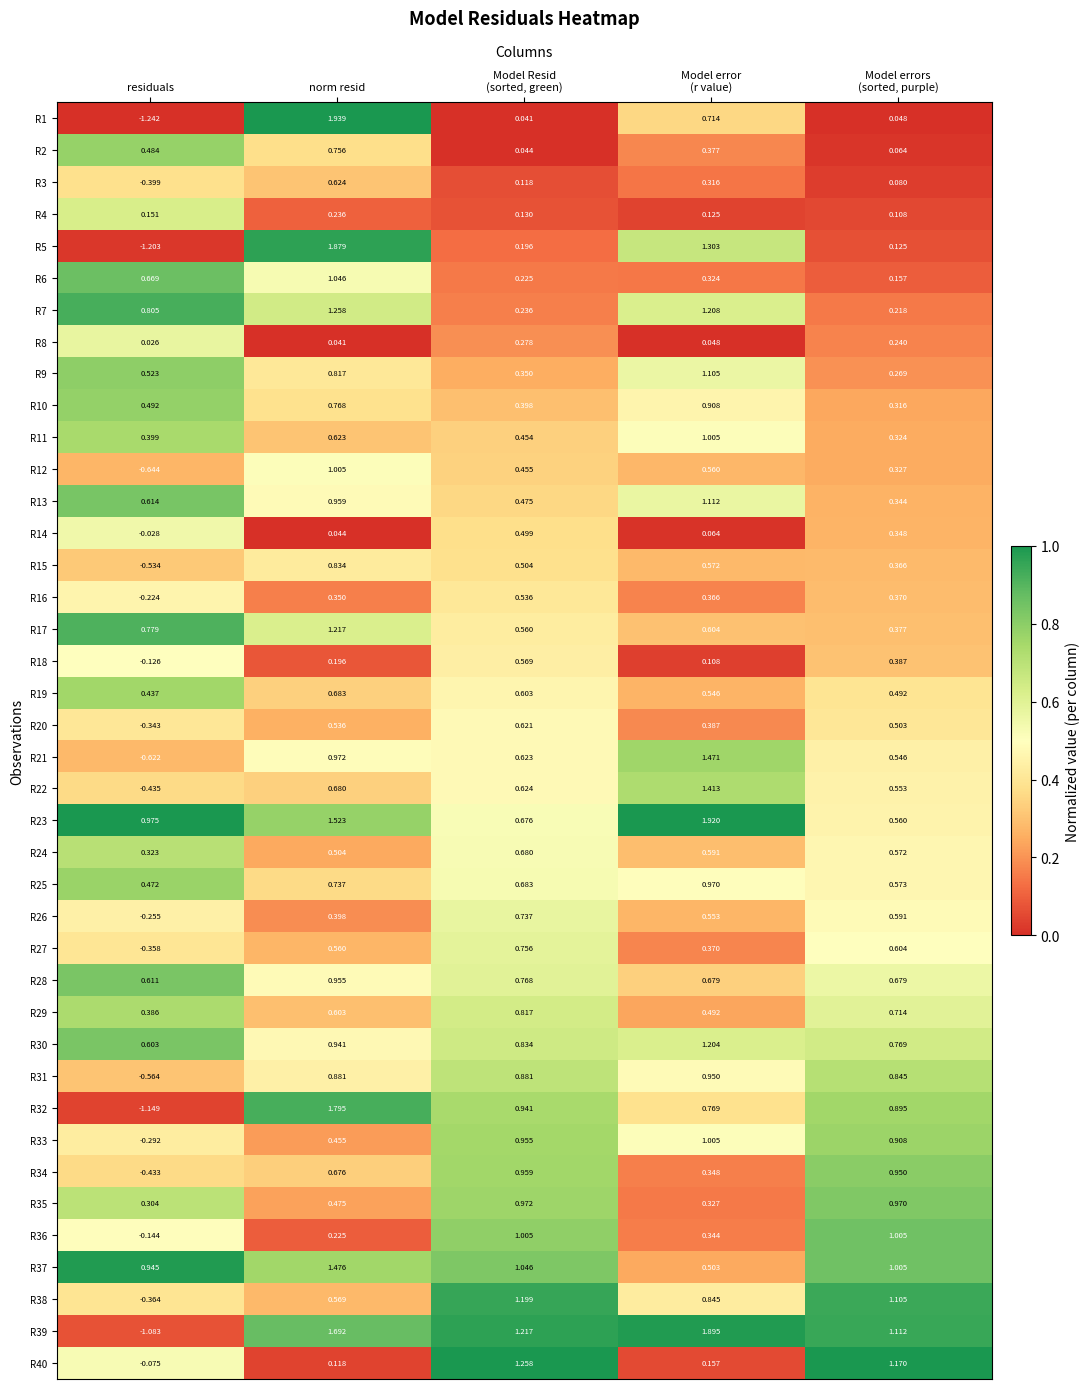

At which category is the sum across all series the highest?

norm resid